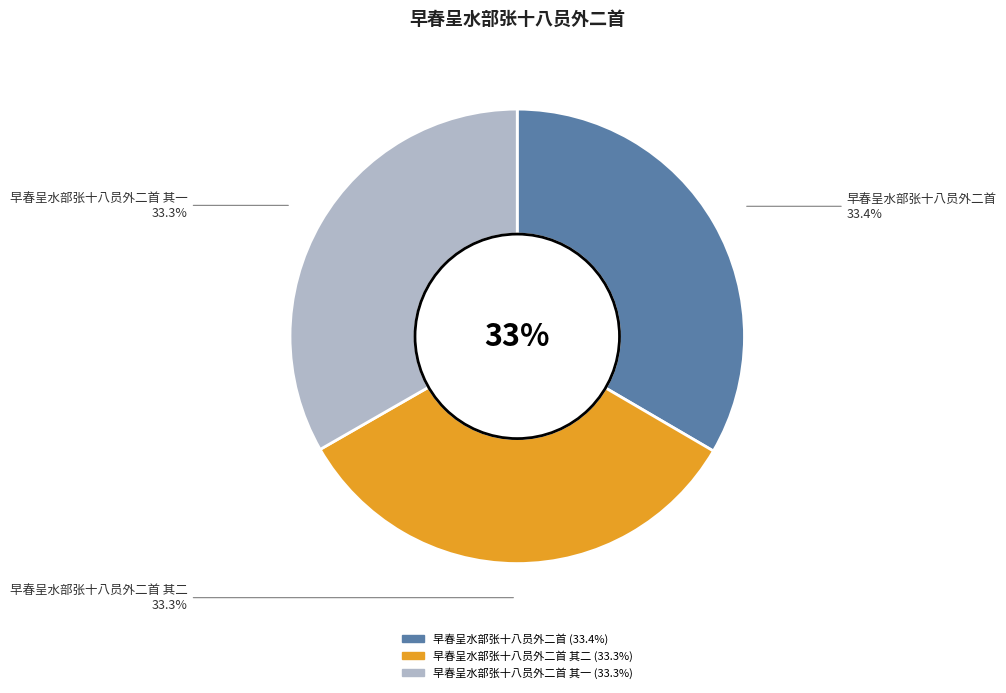

Does 早春呈水部张十八员外二首 其一 represent more than half of the total?

No